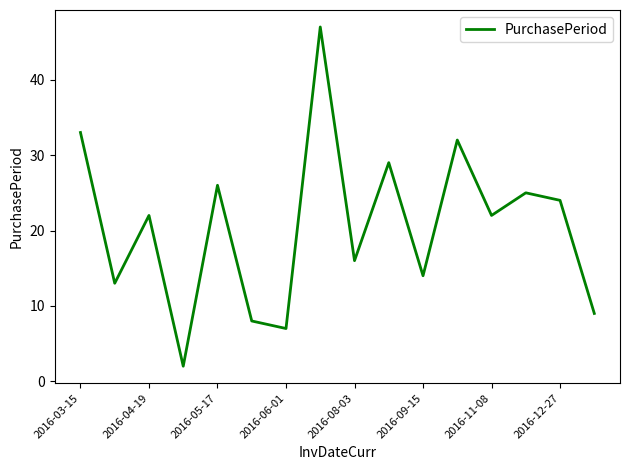

What is the maximum value shown in the chart?

47